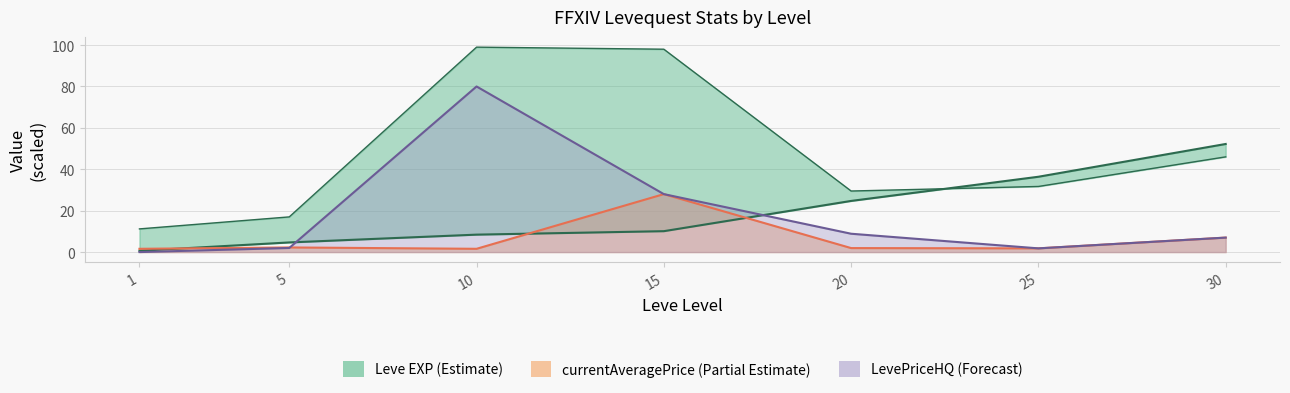

How many data points in Leve EXP are above 10?

4